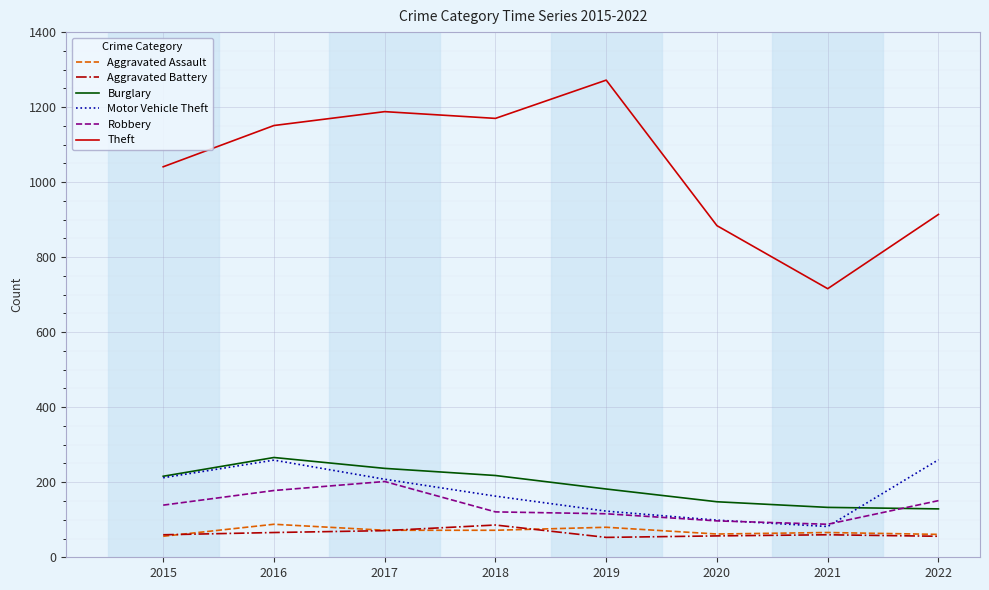

True or false: Motor Vehicle Theft and Theft intersect in this chart.

False